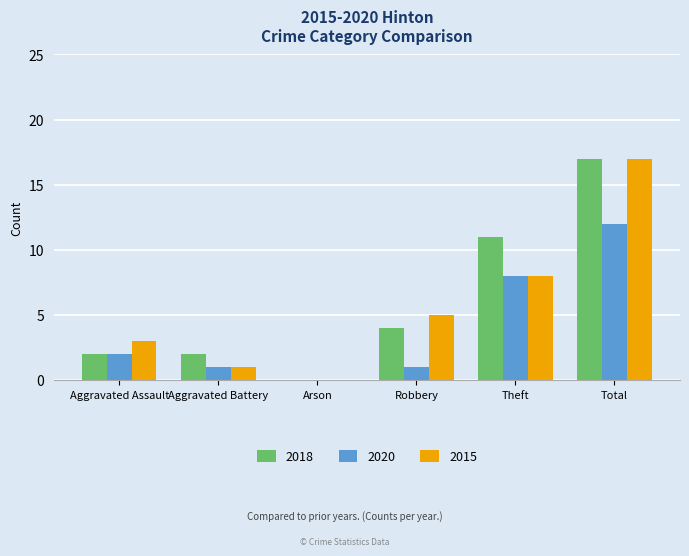

Reading left to right, transcribe all the data shown in this chart.

2018: 2	2	0	4	11	17
2020: 2	1	0	1	8	12
2015: 3	1	0	5	8	17